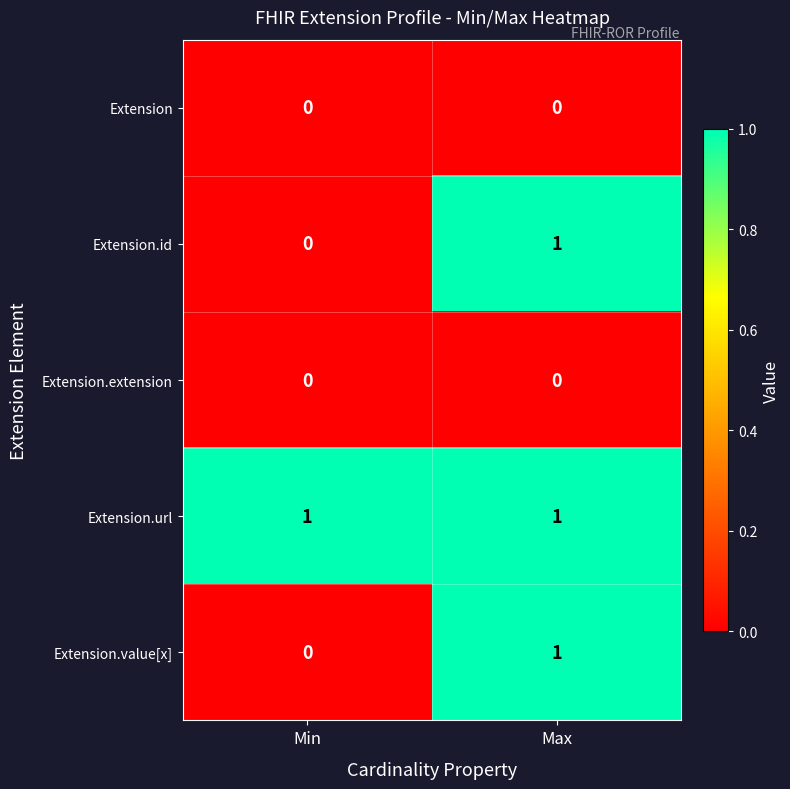

List the labels in order of Extension.id value, largest first.

Max, Min